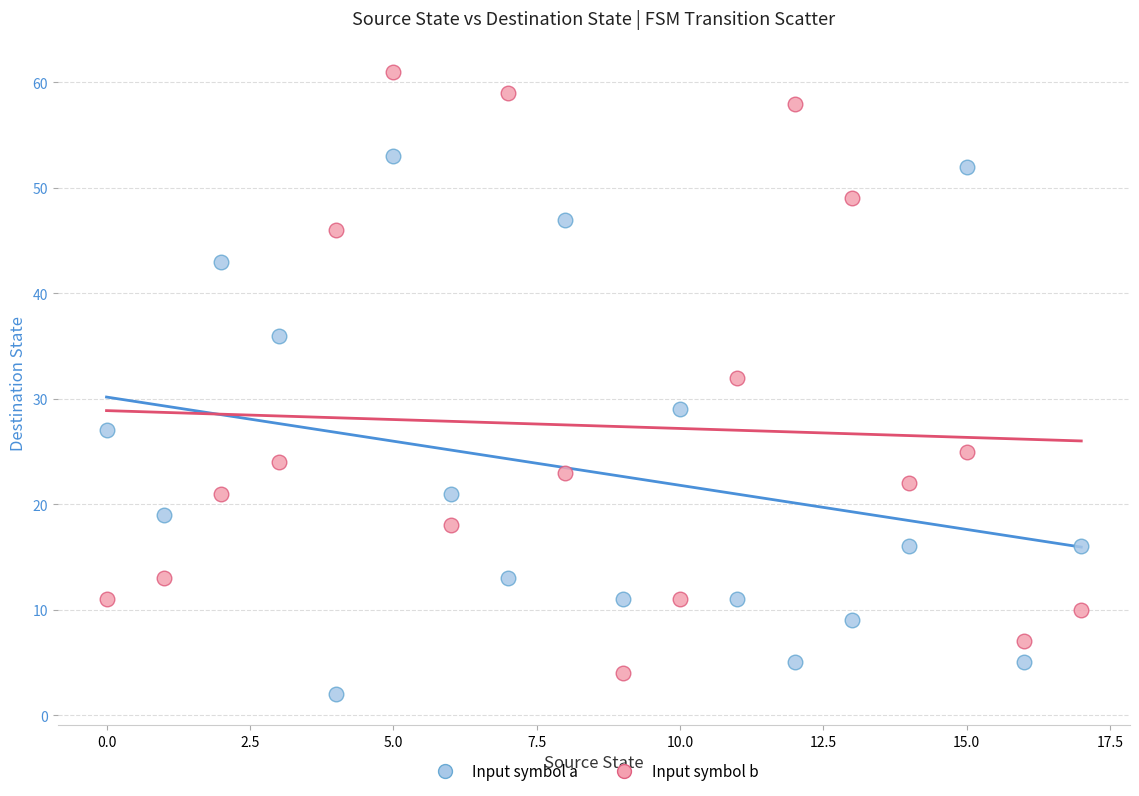

Which series contains the lowest Y value?

Input symbol a